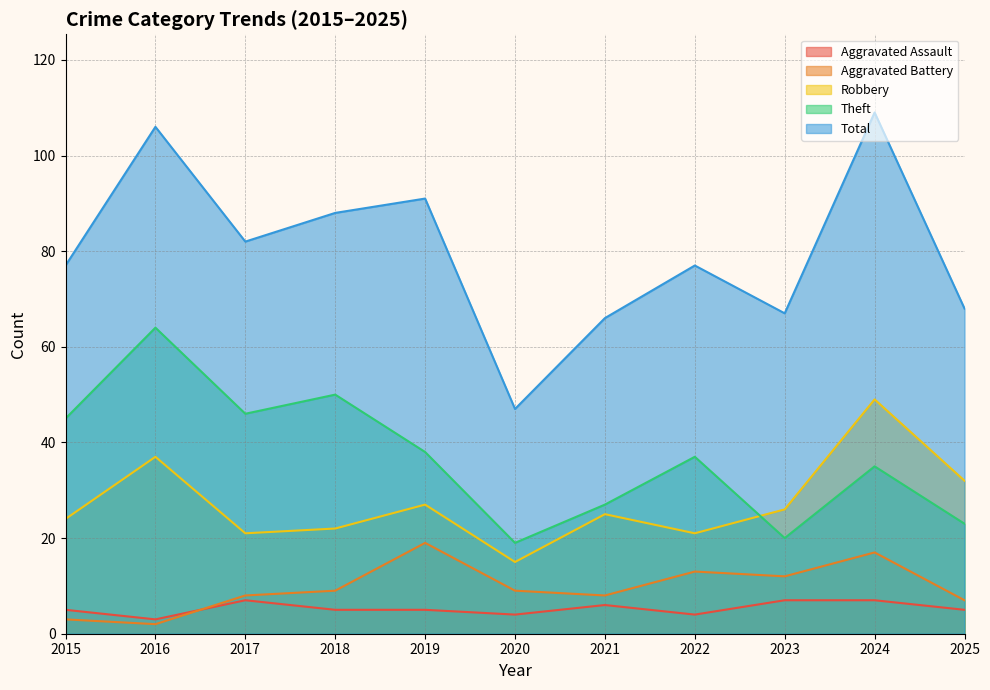

True or false: Total and Aggravated Battery cross at least once.

False